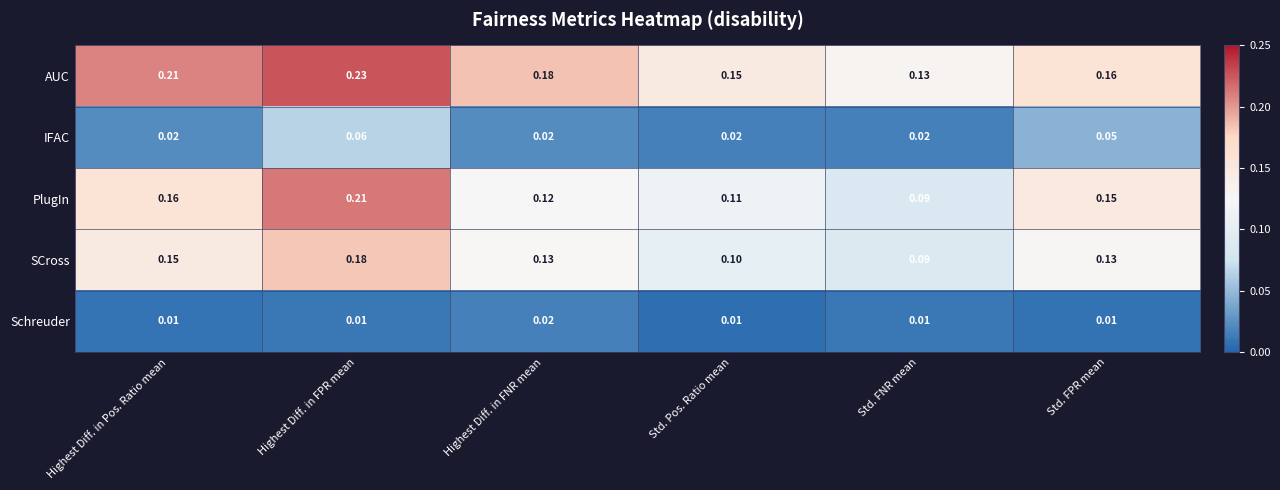

What is the spread (max minus min) of values at Std. Pos. Ratio mean?

0.1